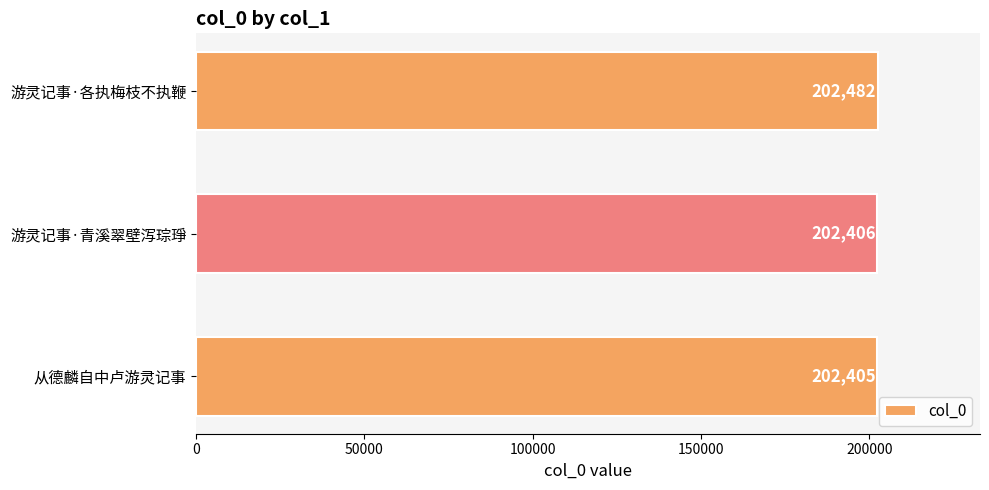

Read the value at 游灵记事·各执梅枝不执鞭, to the nearest 10.

202480